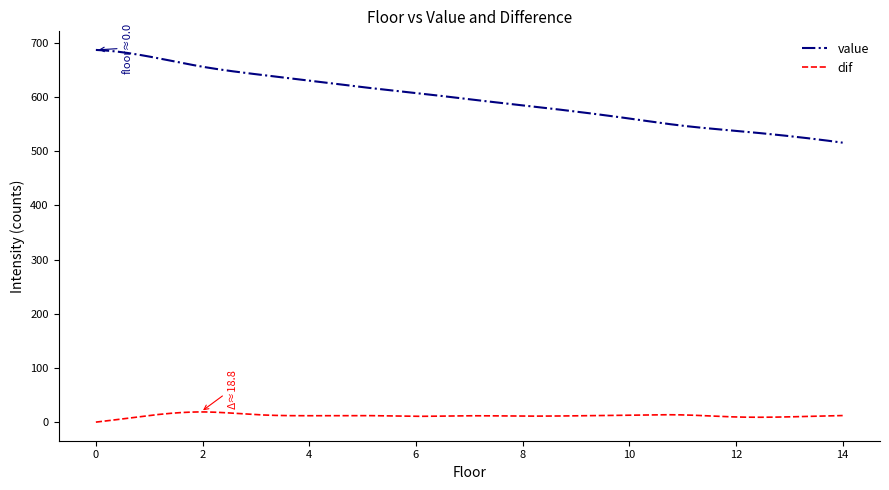

What is the difference between the maximum and minimum values in the value series?

171.2